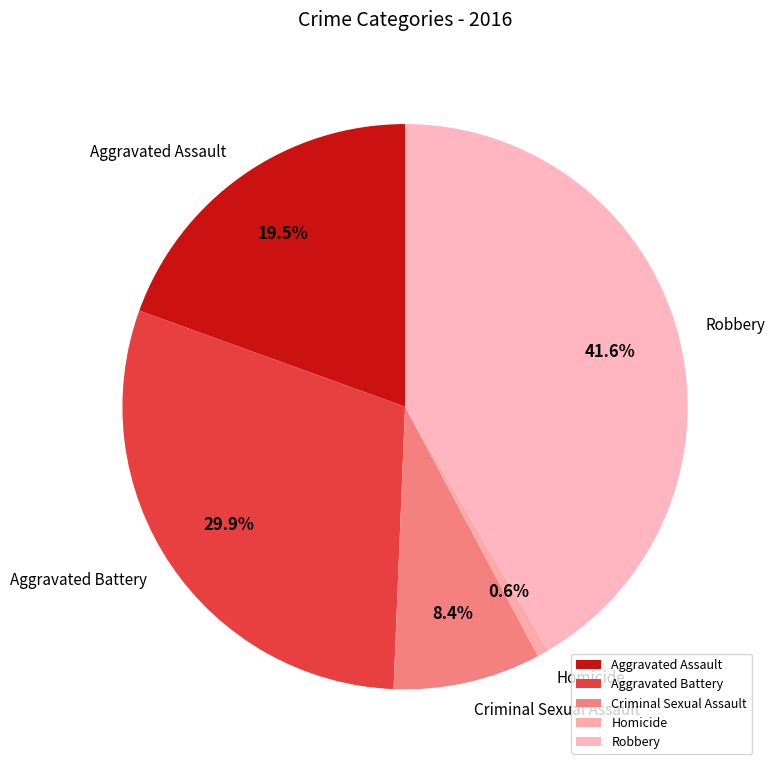

Rank the categories by value from lowest to highest.

Homicide, Criminal Sexual Assault, Aggravated Assault, Aggravated Battery, Robbery